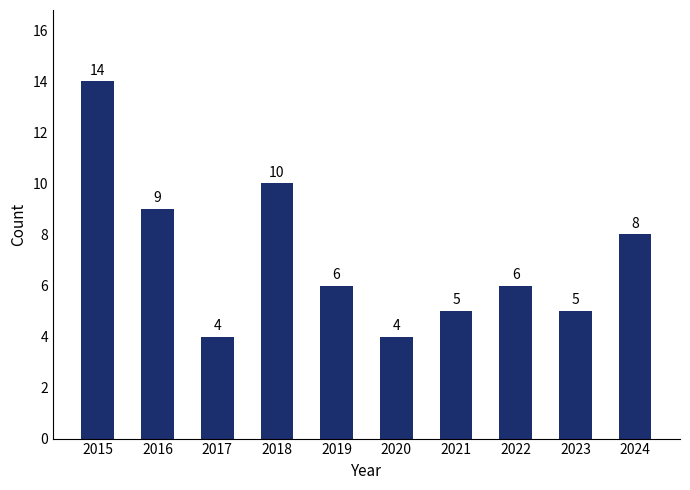

At which category does the chart reach its peak across all series?

2015